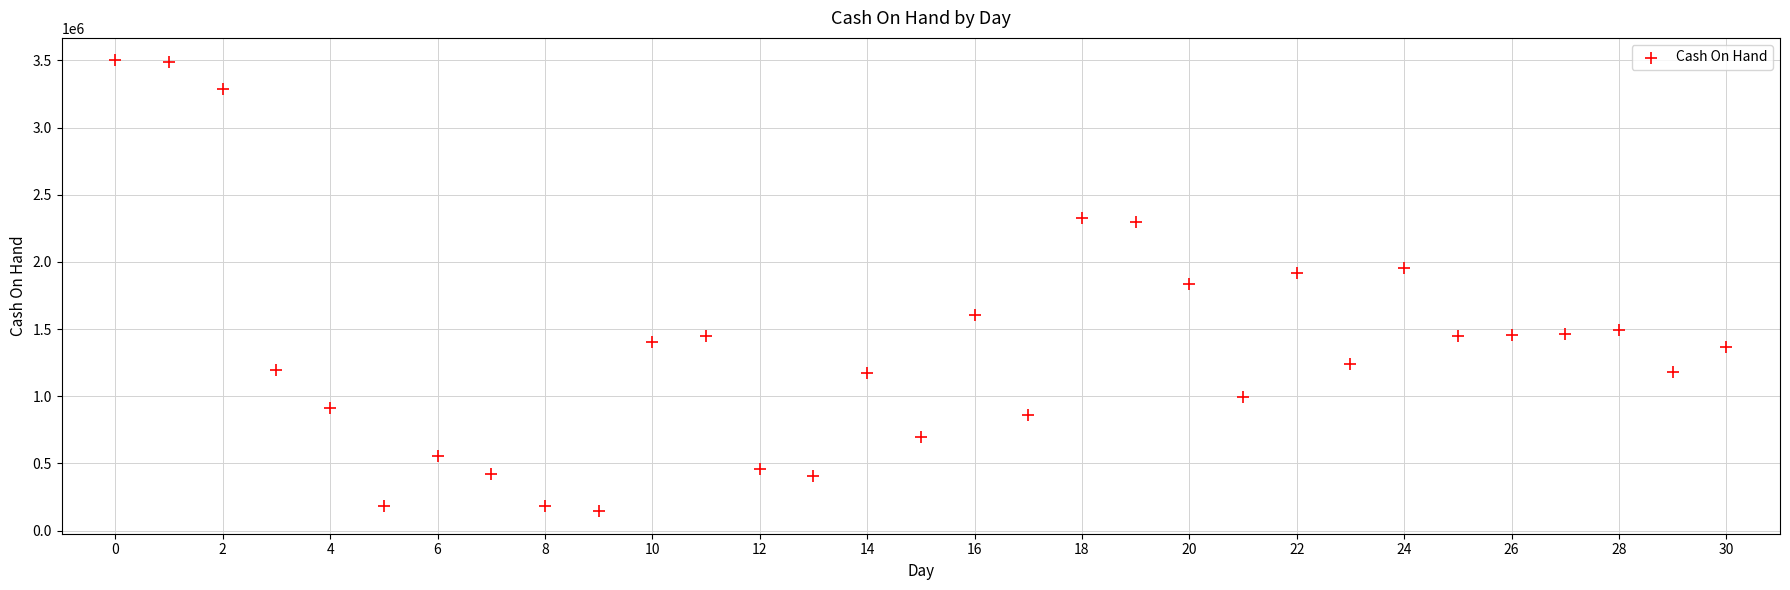

What is the range of Y values (max minus min)?

3355797